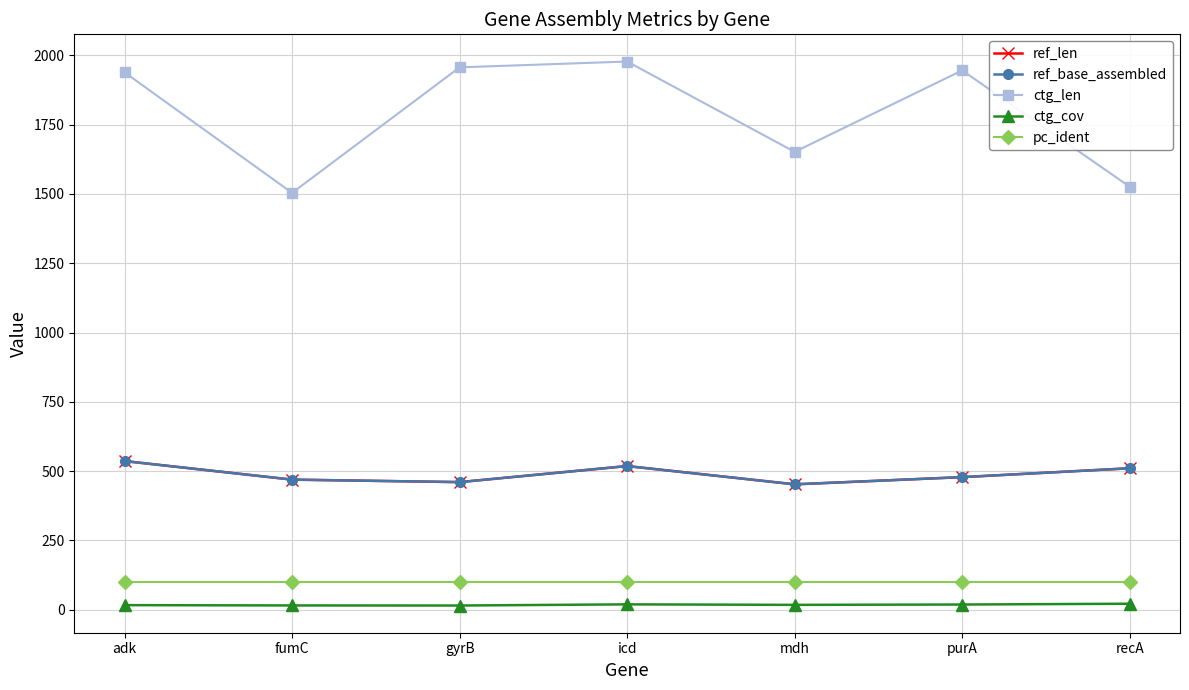

The ref_len series shows 789.5 at adk. True or false?

False